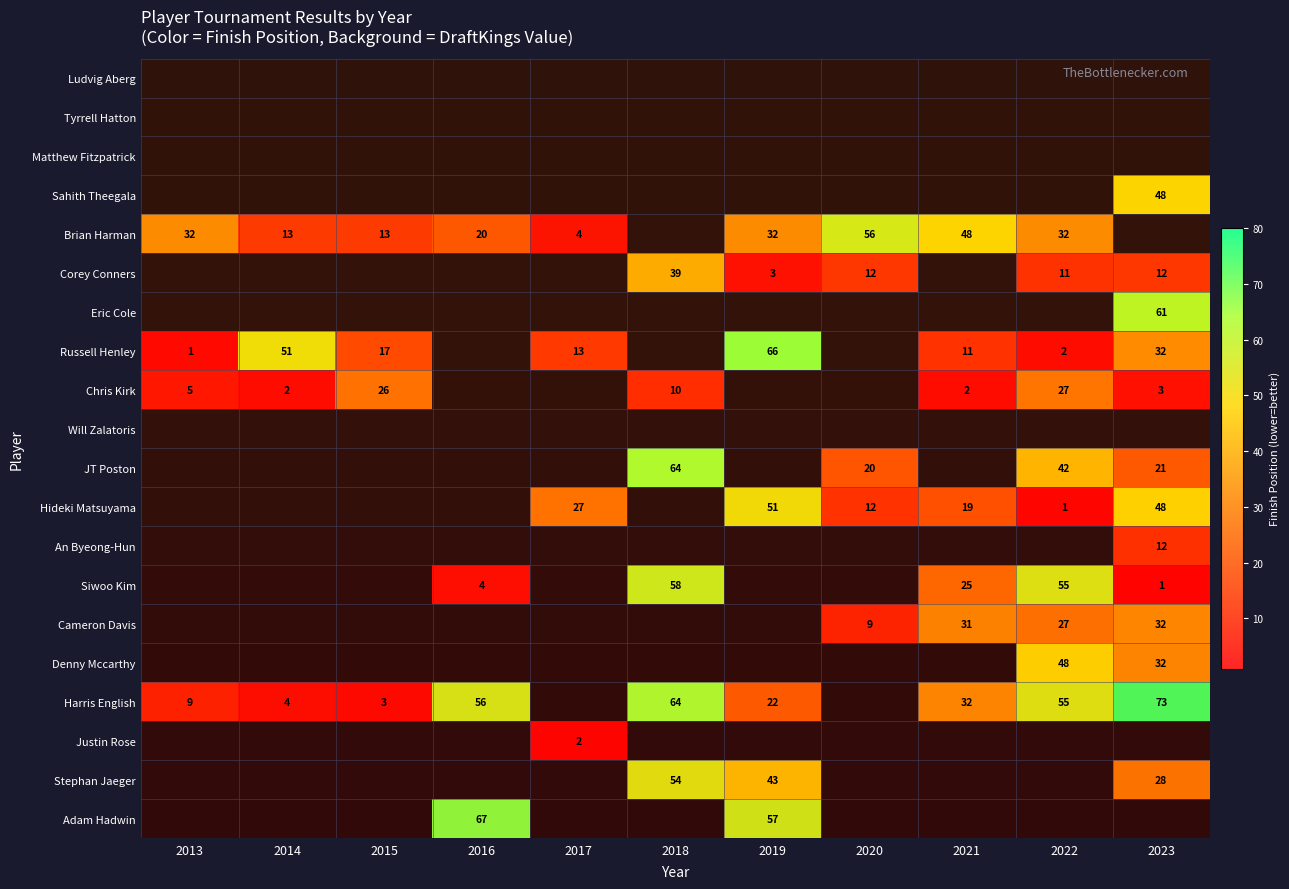

True or false: Sahith Theegala has a value of 48.0 at 2023.

True